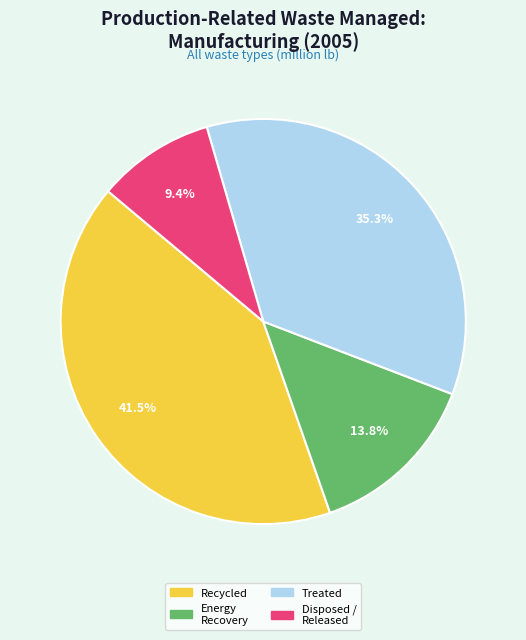

Is there any slice that represents more than half of the pie?

No